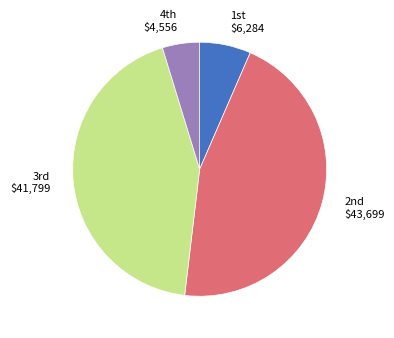

Which category has the biggest portion of the pie?

2nd $43,699